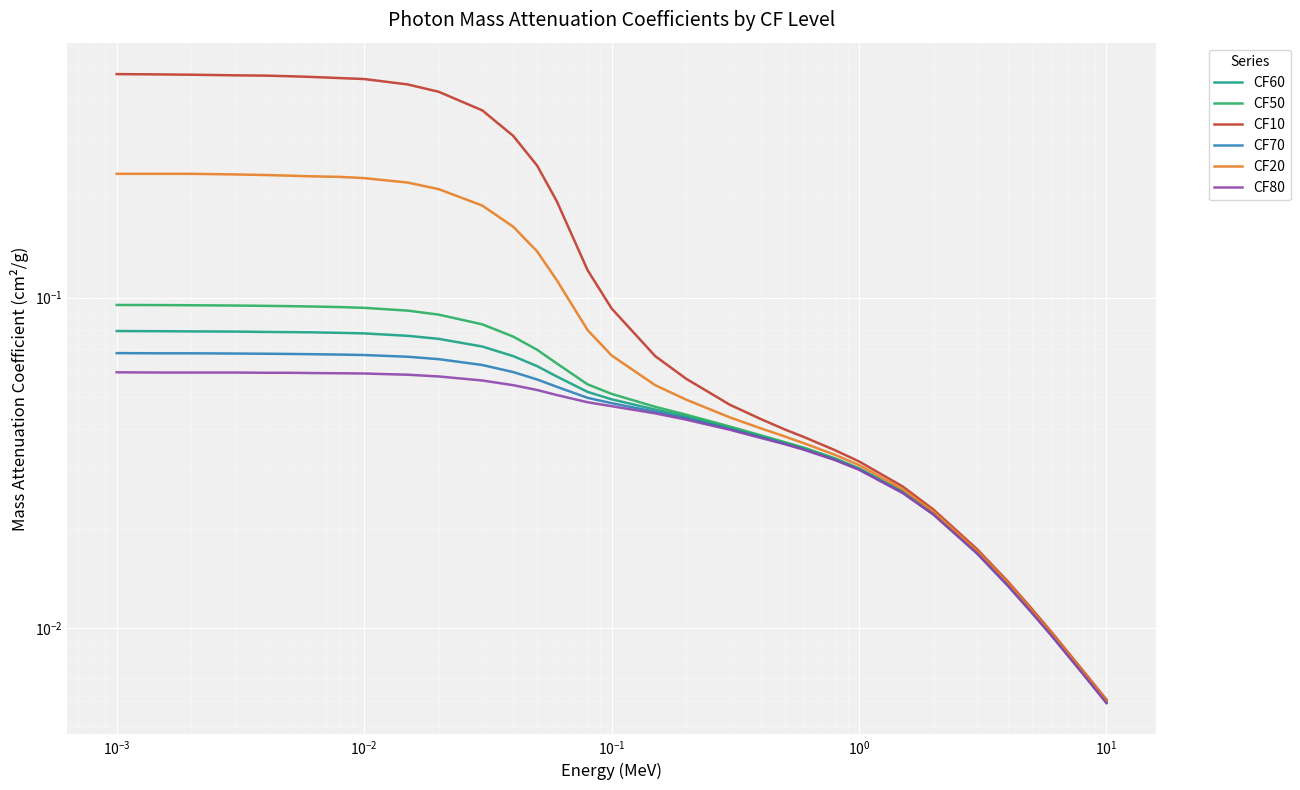

True or false: CF20 and CF10 intersect in this chart.

False